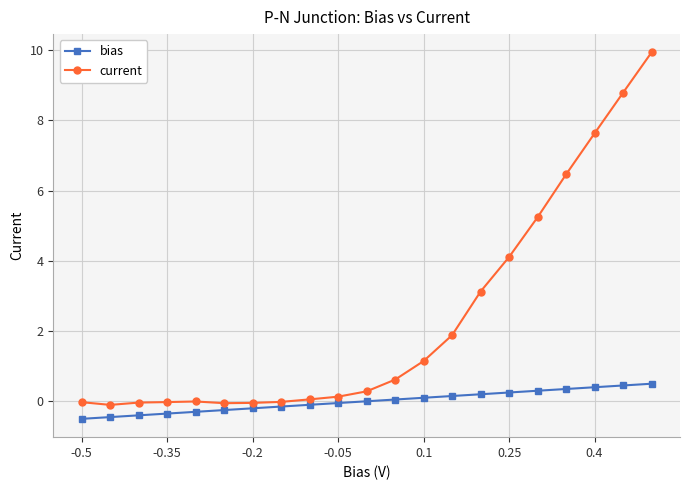

What is the smallest value displayed?

-0.5